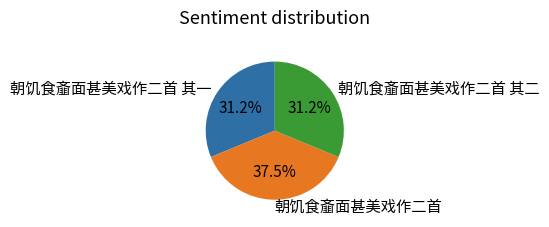

What percentage do 朝饥食齑面甚美戏作二首 and 朝饥食齑面甚美戏作二首 其二 together represent?

68.8%